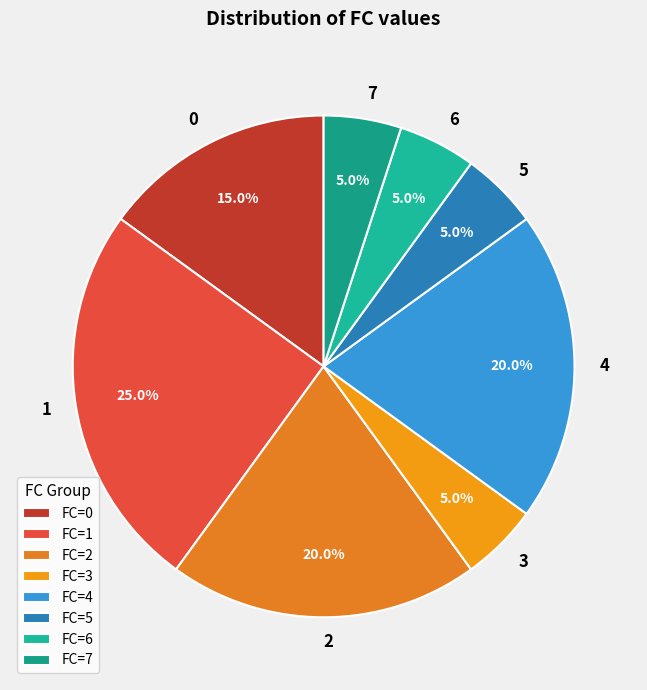

To the nearest percent, what is the combined percentage of 7 and 2?

25%